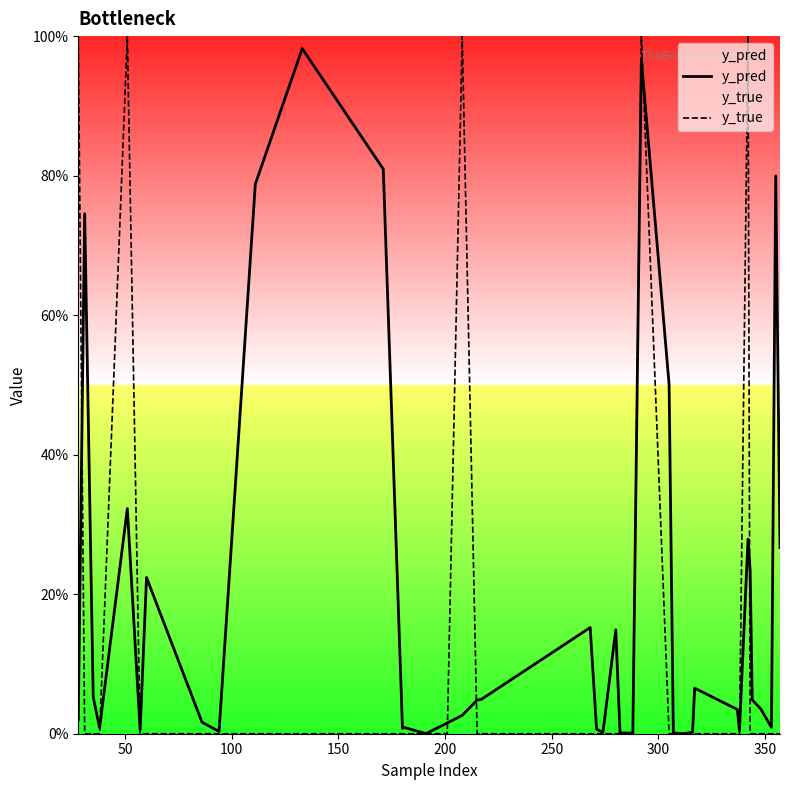

How many y_true values are between 0 and 1?

40